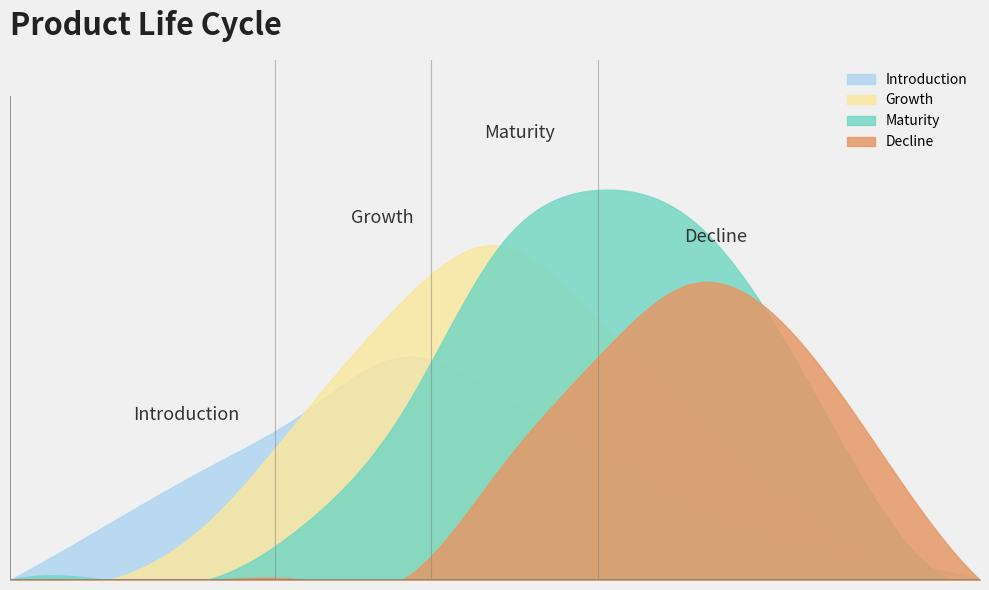

Reading left to right, list all the values displayed in this chart.

Introduction: 0	15	30	45	60	50	35	20	10	5	0
Growth: 0	0	15	45	75	90	70	45	20	5	0
Maturity: 0	0	0	15	45	90	105	96	60	15	0
Decline: 0	0	0	0	0	30	60	80	66	30	0